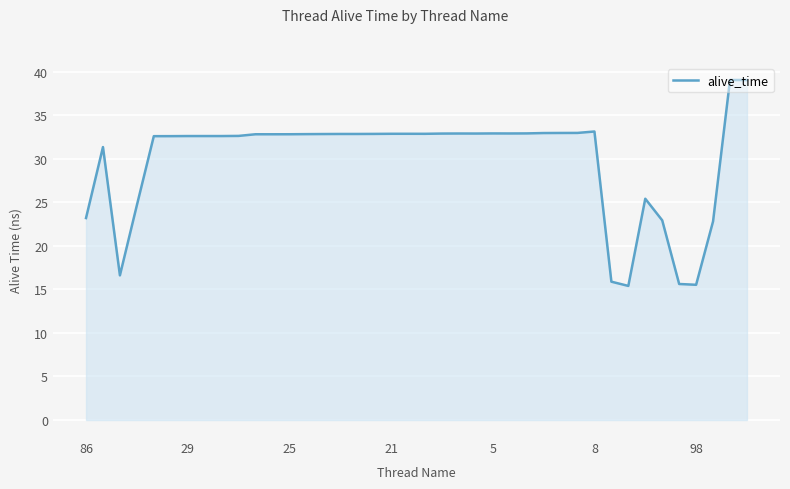

How many categories are shown in the chart?

40